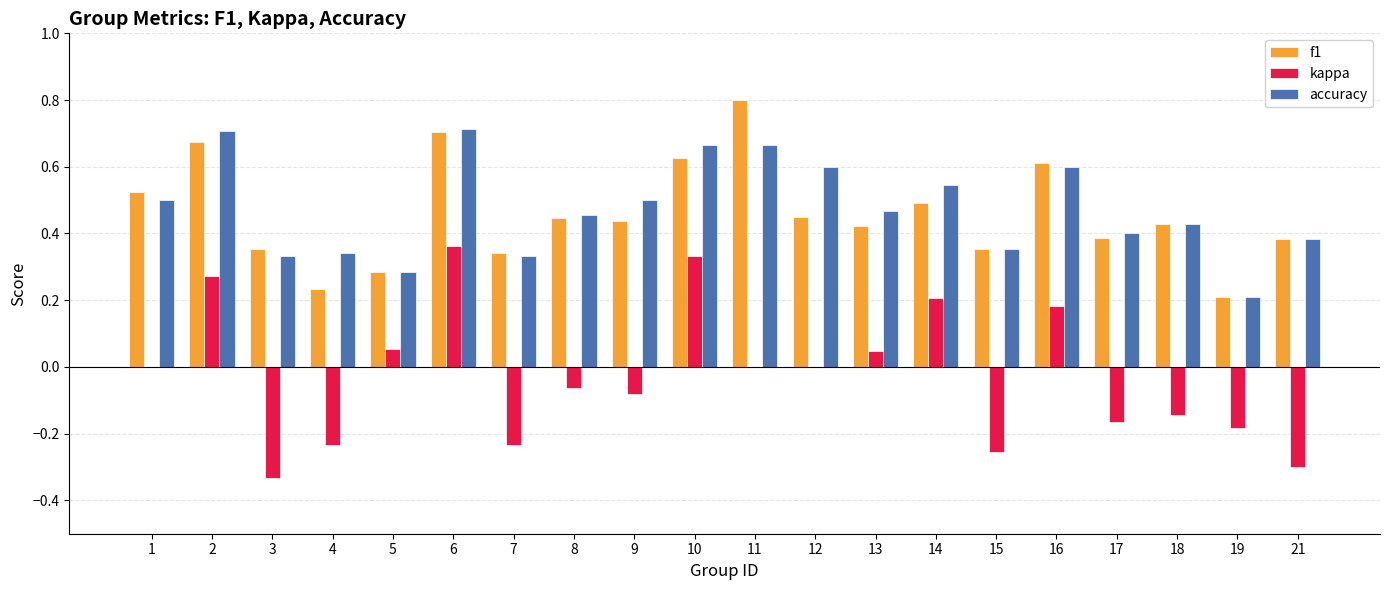

What is the sum of all accuracy values?

9.5